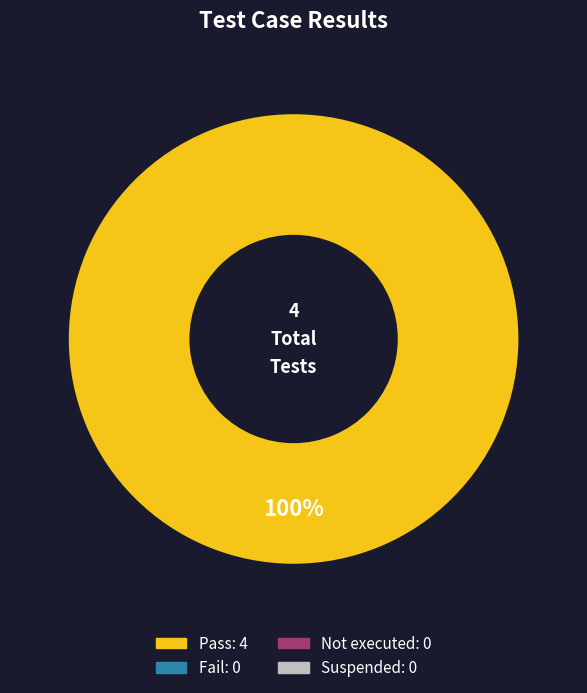

Is there a majority slice in this chart?

Yes